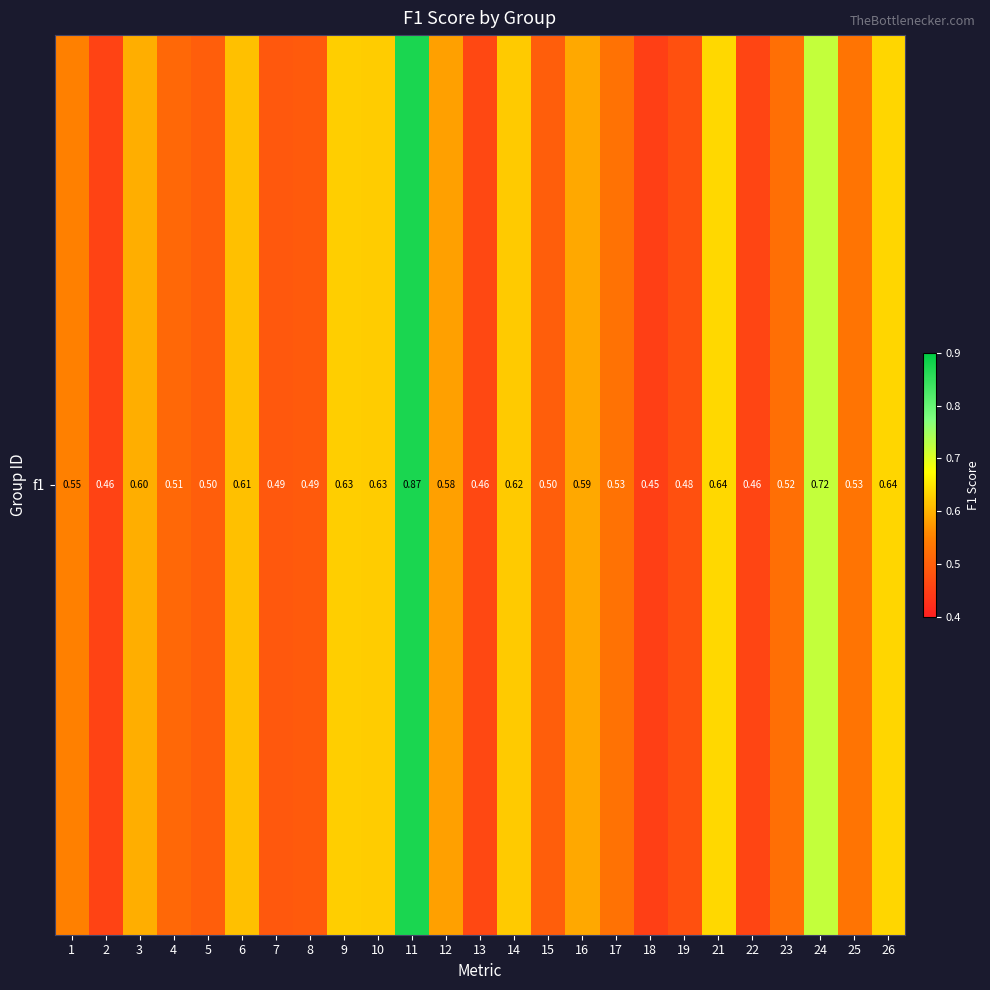

What is the difference between the values at 9 and 1?

0.1